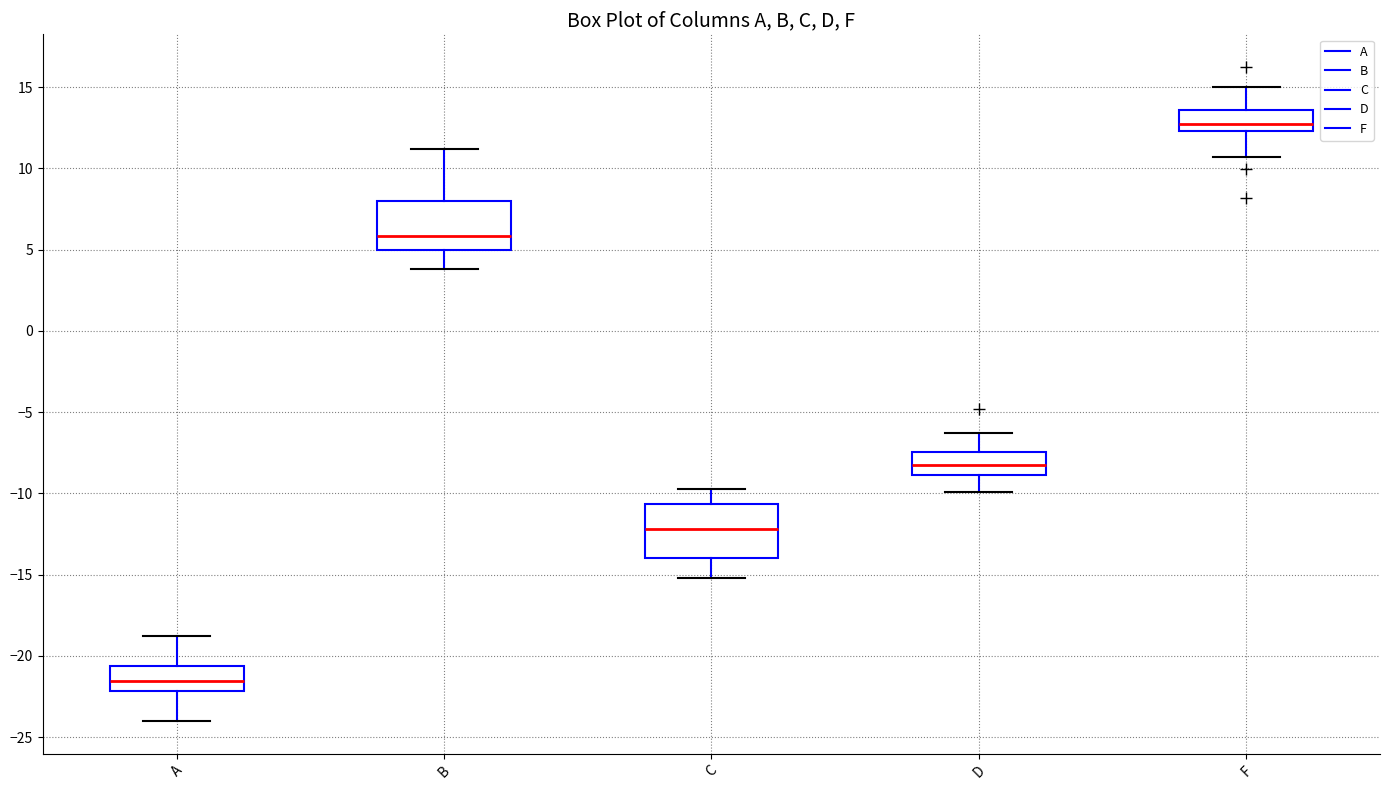

Reading left to right, transcribe this box plot: for each box, give where its median line is, the range the box spans, and where its two whiskers end, as read against the y-axis. The values are not printed on the chart, so give them approximately, as read against the axis.

A: median -21.5, box -22.0 to -20.5, whiskers -24.0 to -19.0
B: median 6.0, box 5.0 to 8.0, whiskers 4.0 to 11.0
C: median -12.0, box -14.0 to -10.5, whiskers -15.0 to -10.0
D: median -8.5, box -9.0 to -7.5, whiskers -10.0 to -6.5
F: median 12.5 (just above the box's lower edge), box 12.5 to 13.5, whiskers 10.5 to 15.0